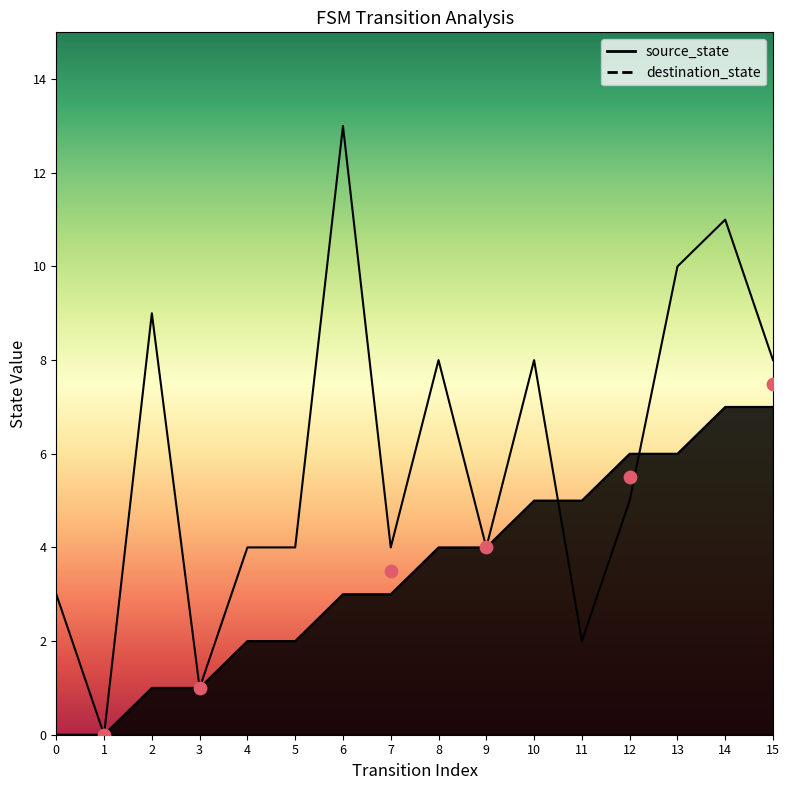

At how many categories does at least one series exceed 7?

7